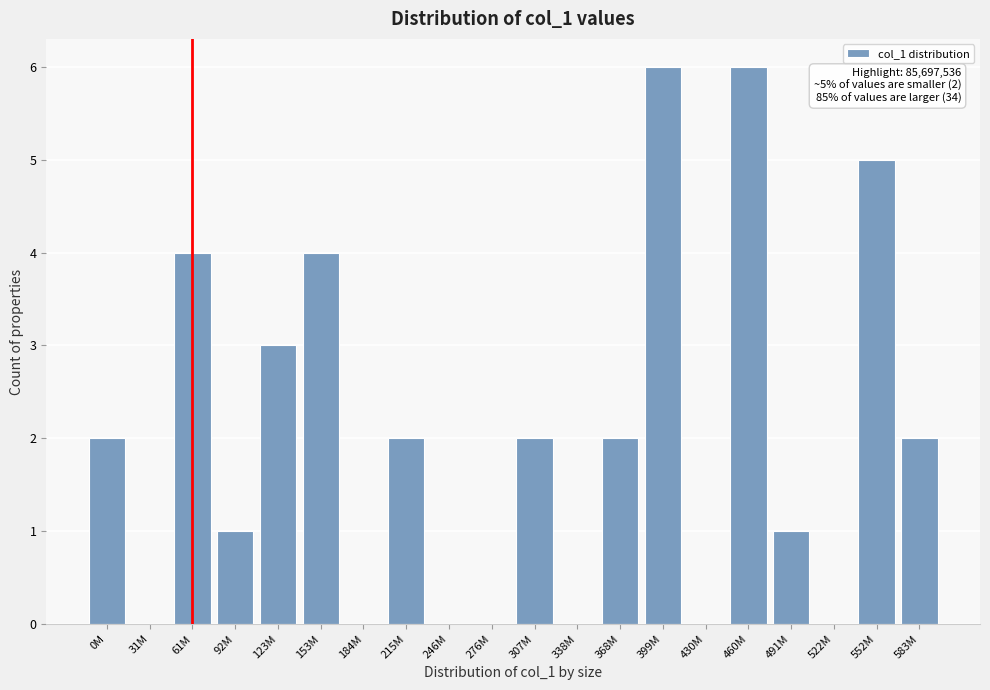

Reading left to right, extract all data points from this chart.

0M=2	31M=0	61M=4	92M=1	123M=3	153M=4	184M=0	215M=2	246M=0	276M=0	307M=2	338M=0	368M=2	399M=6	430M=0	460M=6	491M=1	522M=0	552M=5	583M=2